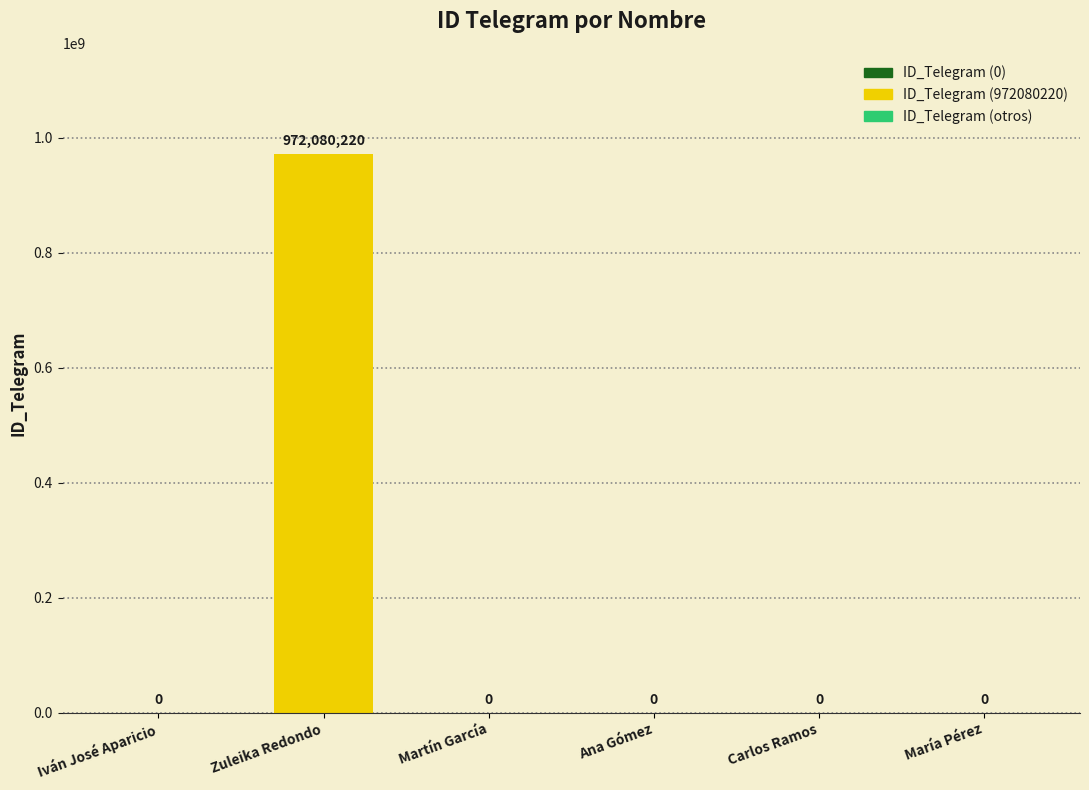

Reading right to left, transcribe all the data shown in this chart.

María Pérez=0	Carlos Ramos=0	Ana Gómez=0	Martín García=0	Zuleika Redondo=972080220	Iván José Aparicio=0